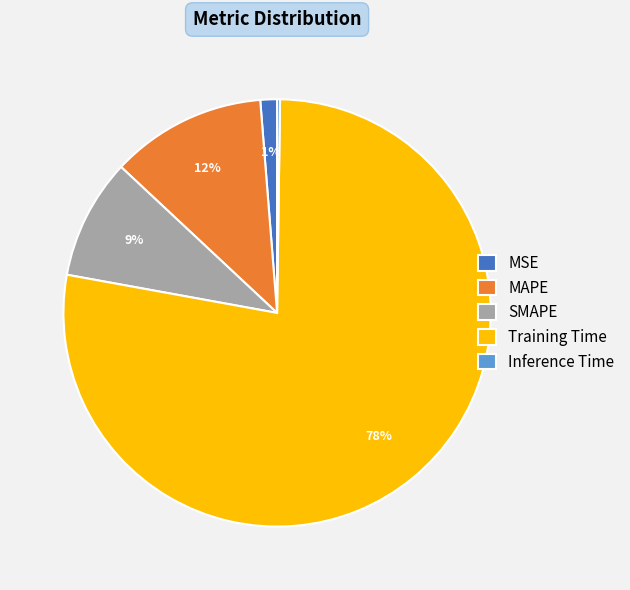

True or false: Training Time accounts for 72% of the total.

False